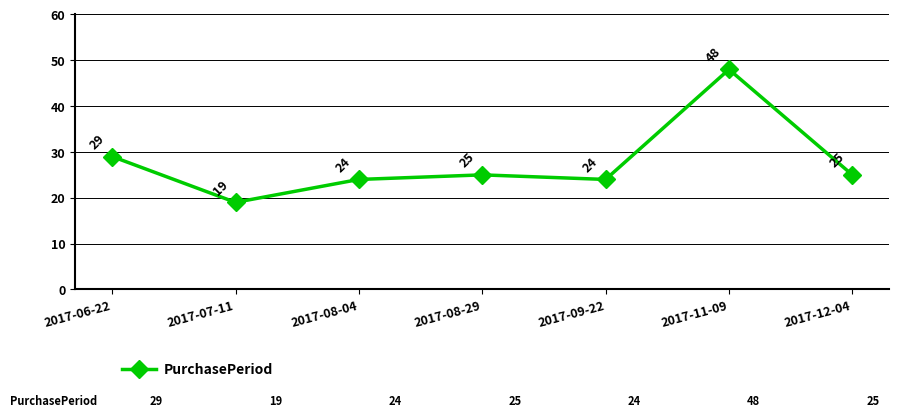

What is the change in value from 2017-06-22 to 2017-09-22?

-5